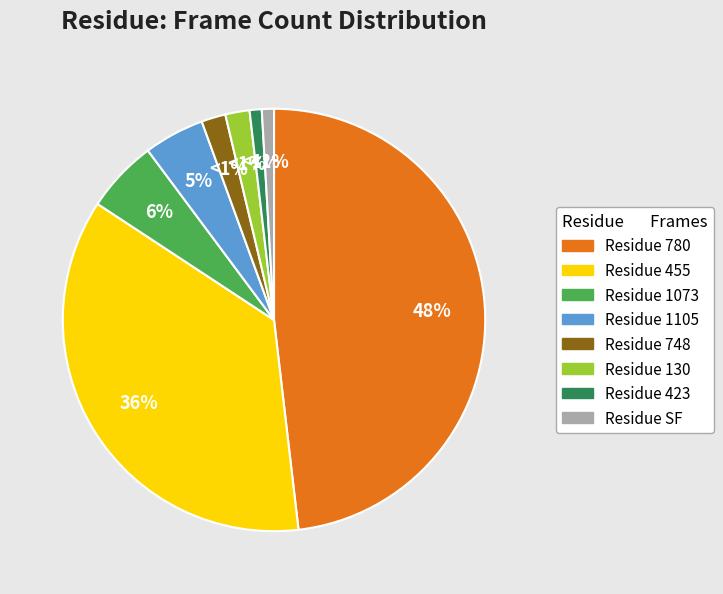

Which slice is the smallest?

423